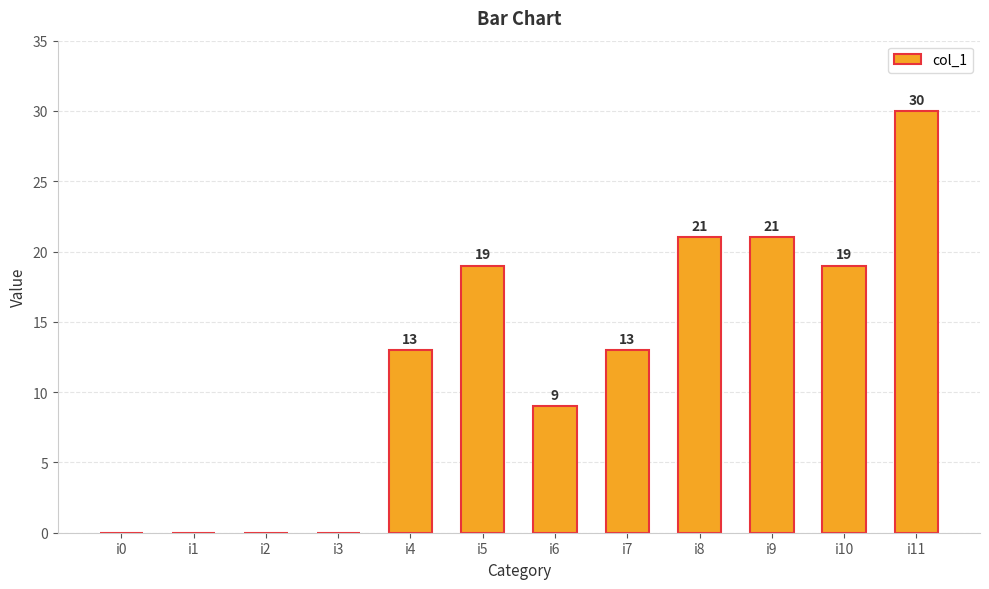

Reading left to right, extract all data points from this chart.

i0=0	i1=0	i2=0	i3=0	i4=13	i5=19	i6=9	i7=13	i8=21	i9=21	i10=19	i11=30